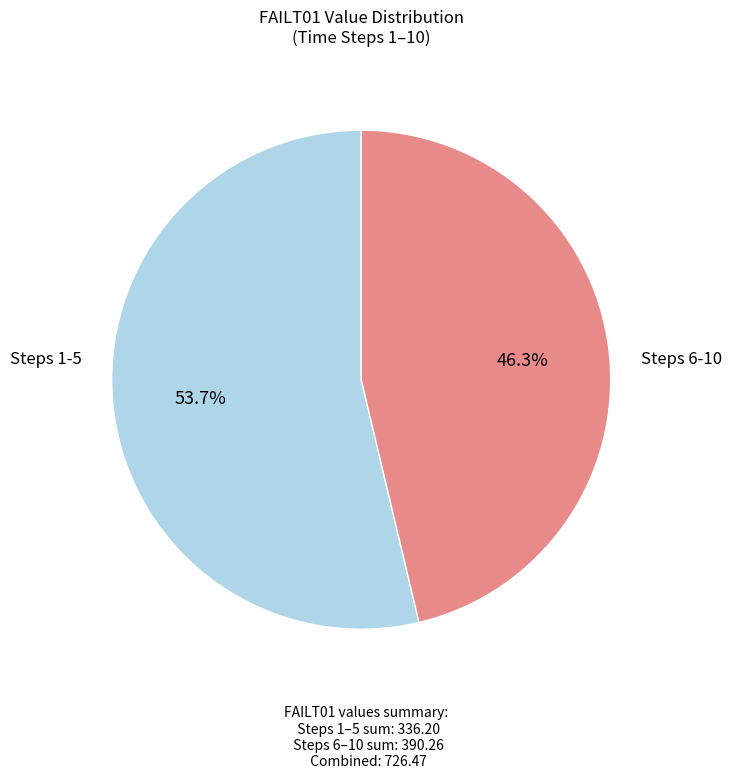

Count the number of slices in the pie.

2